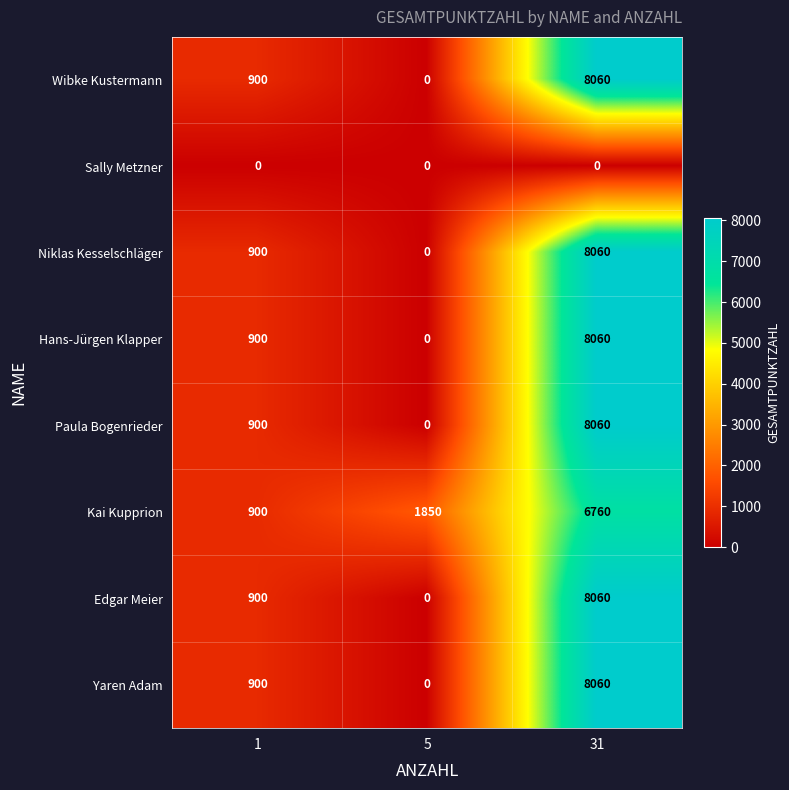

How many values in Edgar Meier are above zero?

2